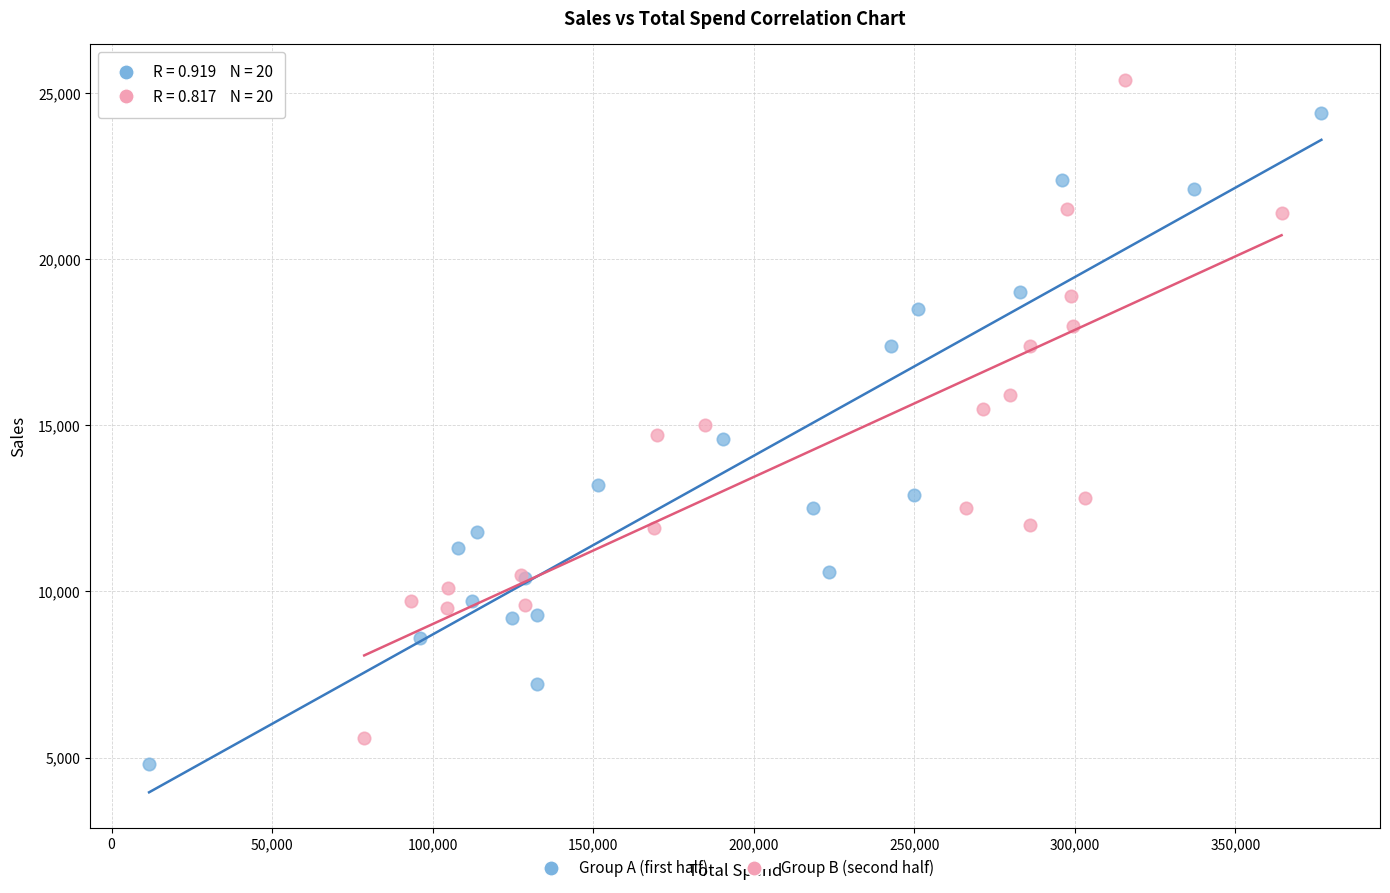

Which series contains the highest Y value?

Group B (second half)